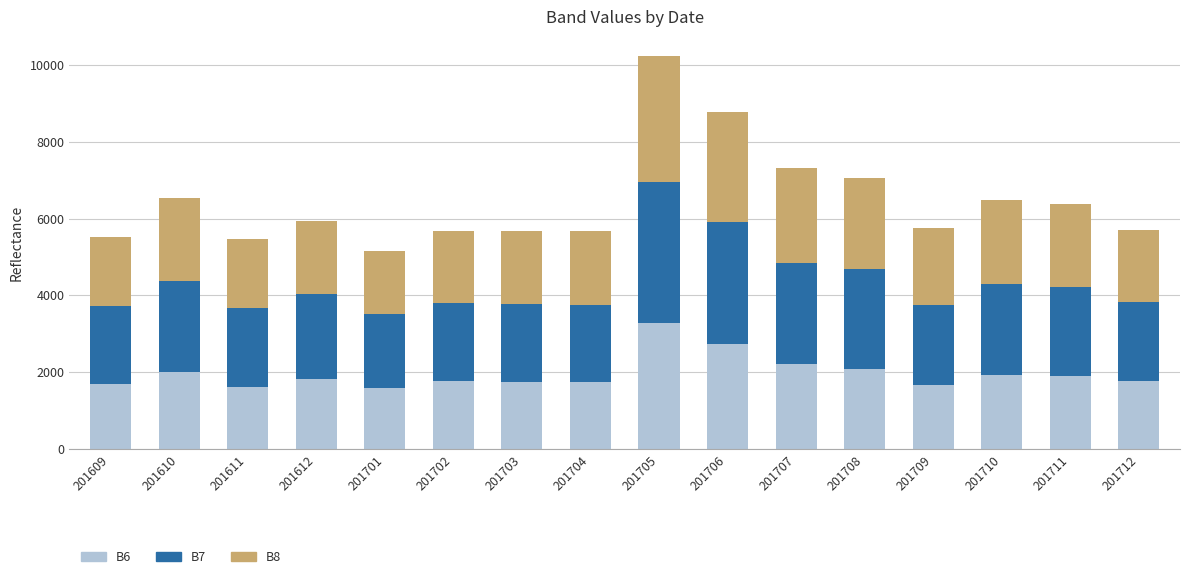

What is the total value across all series at 201705?

10218